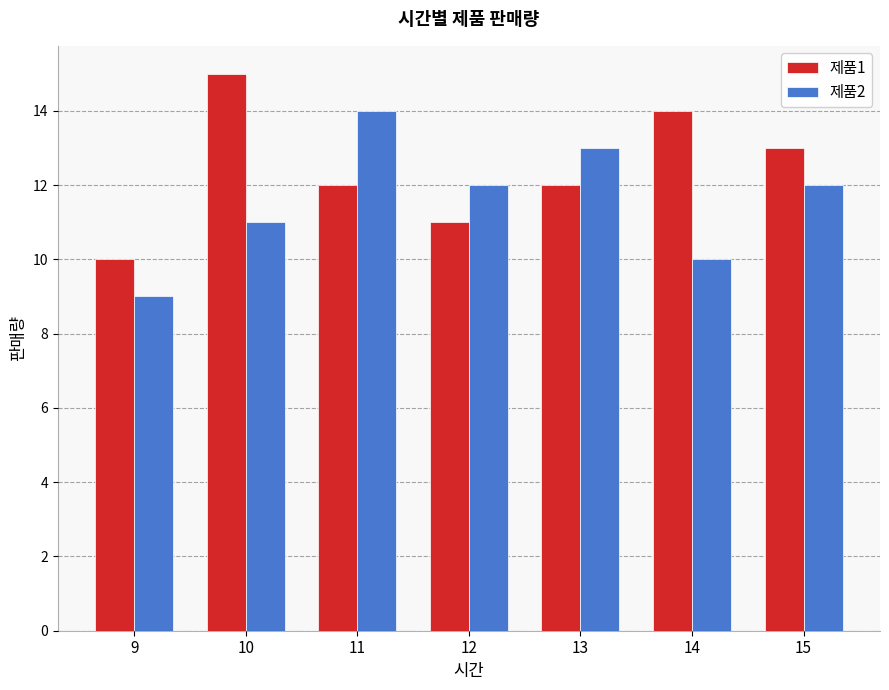

Reading left to right, list all the values displayed in this chart.

제품1: 9=10	10=15	11=12	12=11	13=12	14=14	15=13
제품2: 9=9	10=11	11=14	12=12	13=13	14=10	15=12